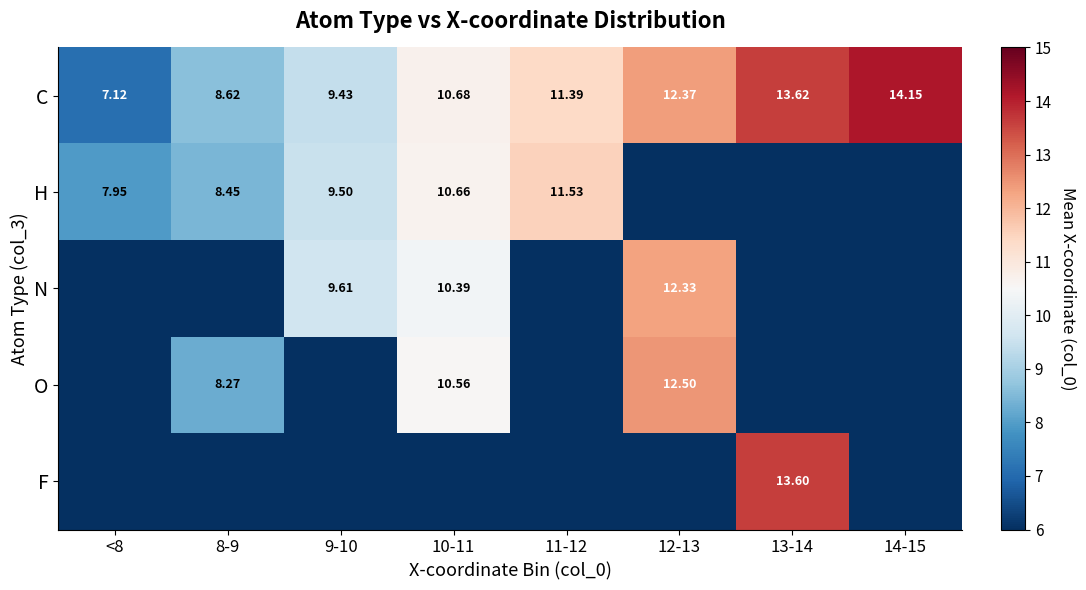

Is it true that N equals 13.7 at 9-10?

False